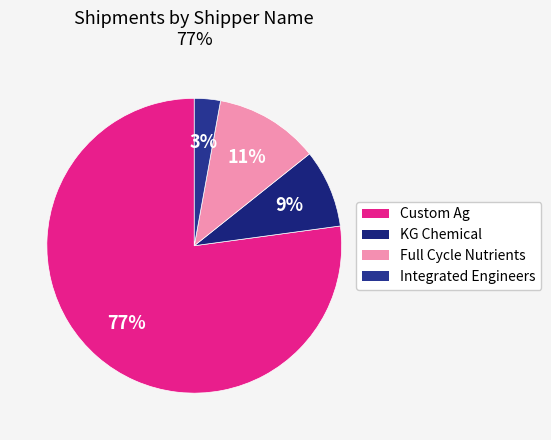

Count the number of slices in the pie.

4